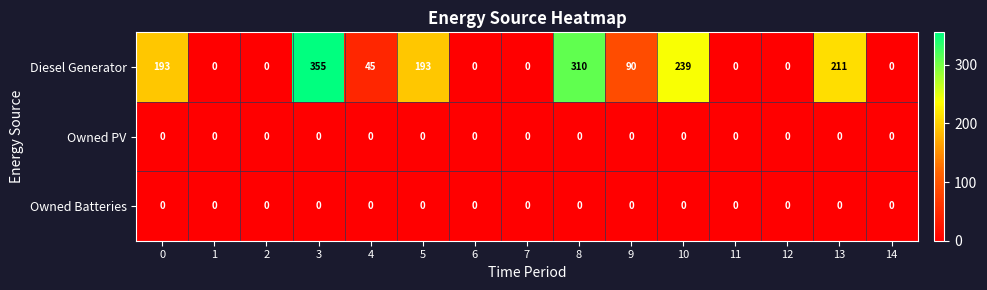

How many categories are shown in the chart?

15